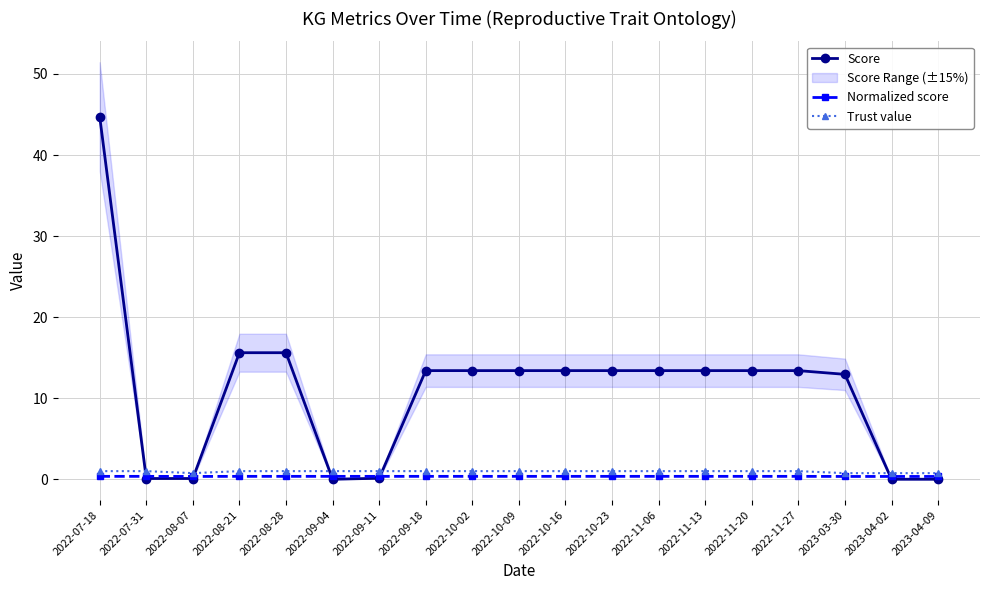

How many series are shown in this chart?

3